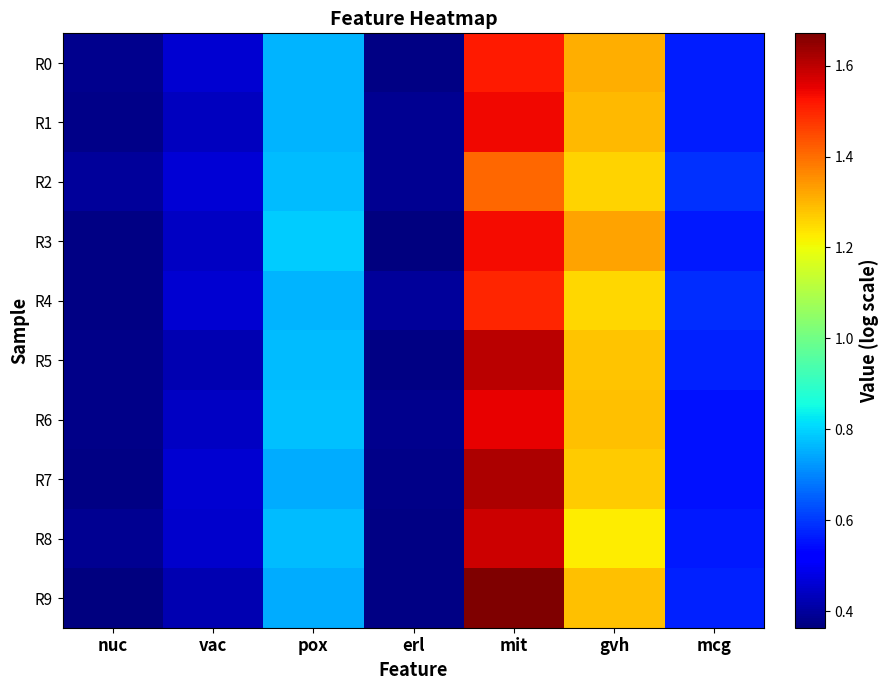

At which category does the chart reach its peak across all series?

mit